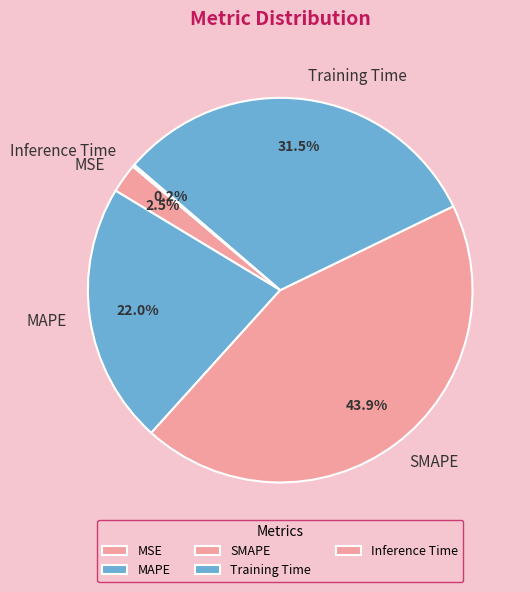

Which category has the biggest portion of the pie?

SMAPE